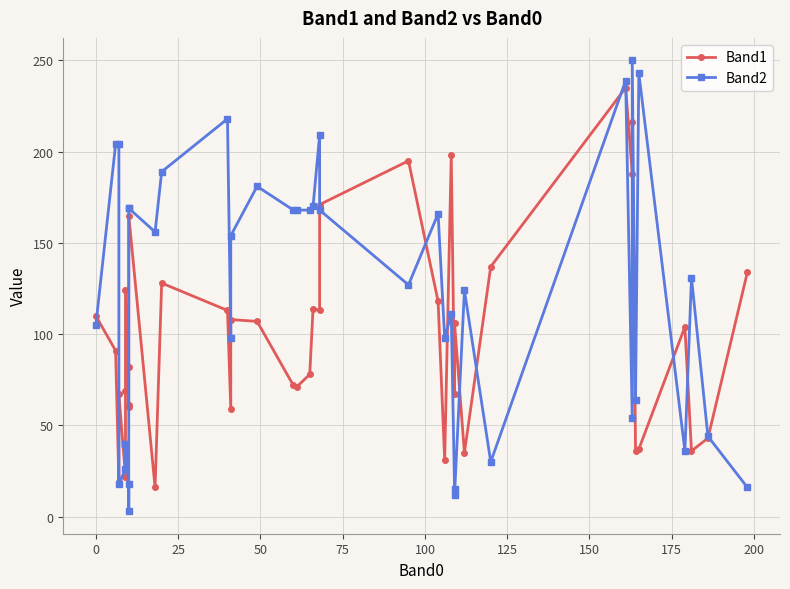

How many series are shown in this chart?

2